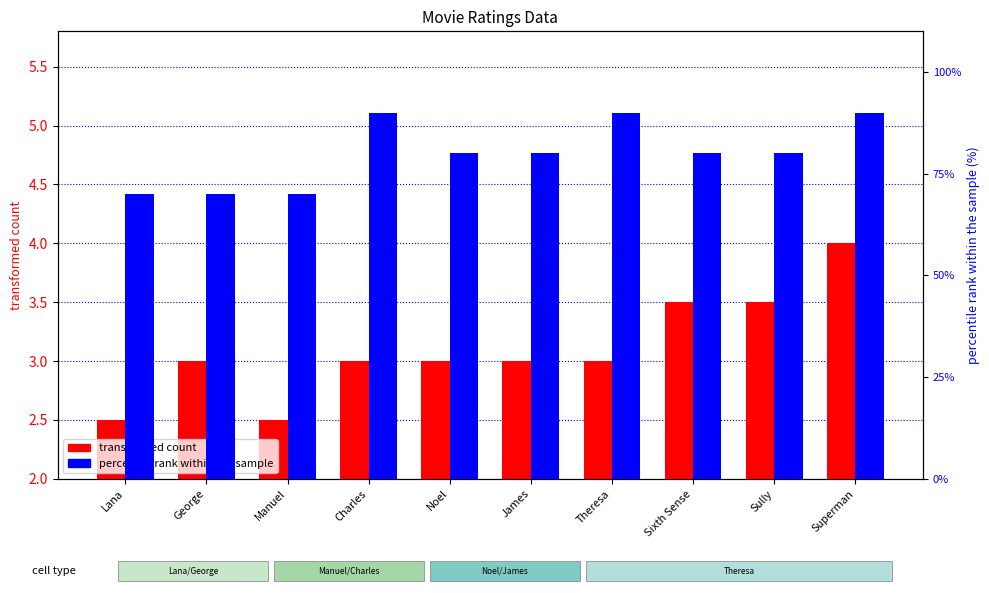

Which series has the largest total across all categories?

percentile rank within the sample